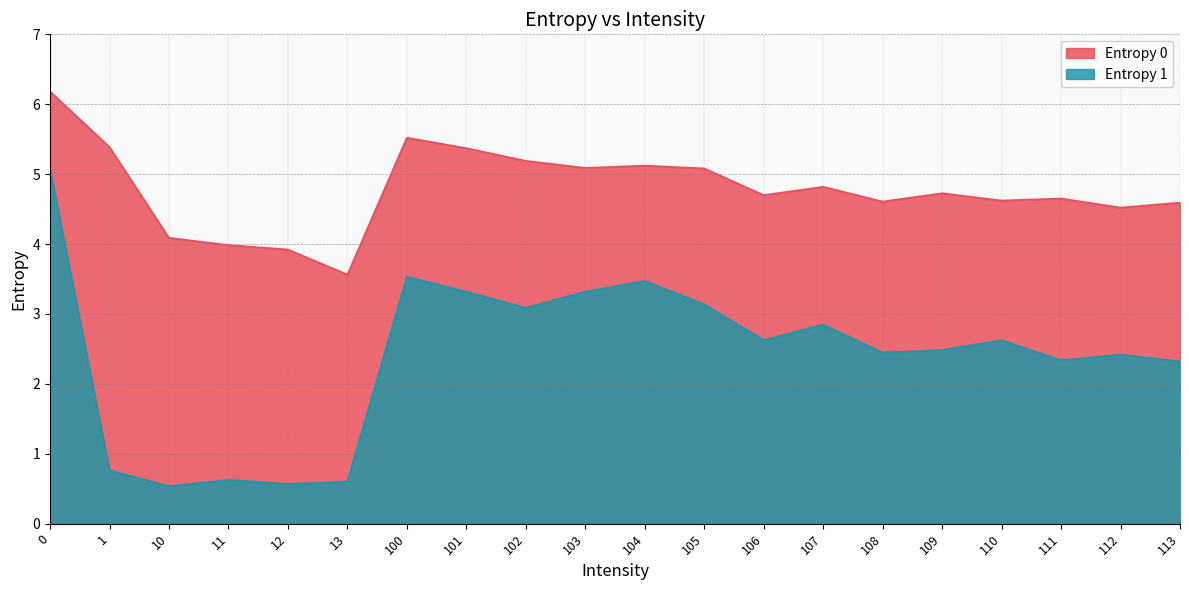

Reading left to right, list all the values displayed in this chart.

Entropy 0: 0=6.2	1=5.4	10=4.1	11=4.0	12=3.9	13=3.6	100=5.5	101=5.4	102=5.2	103=5.1	104=5.1	105=5.1	106=4.7	107=4.8	108=4.6	109=4.7	110=4.6	111=4.7	112=4.5	113=4.6
Entropy 1: 0=5.1	1=0.8	10=0.5	11=0.6	12=0.6	13=0.6	100=3.5	101=3.3	102=3.1	103=3.3	104=3.5	105=3.1	106=2.6	107=2.8	108=2.4	109=2.5	110=2.6	111=2.3	112=2.4	113=2.3